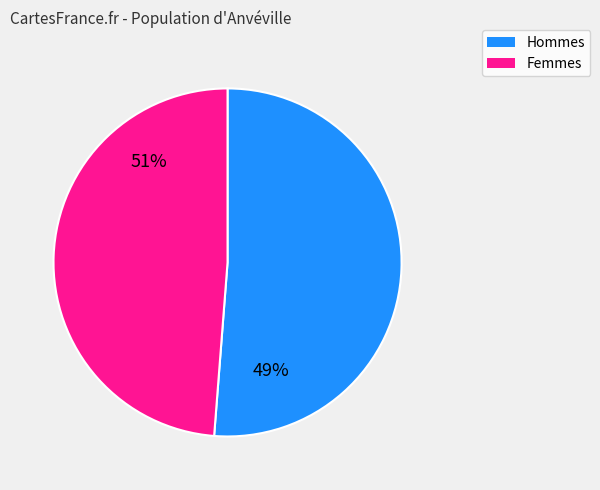

True or false: 4 accounts for 2% of the total.

False